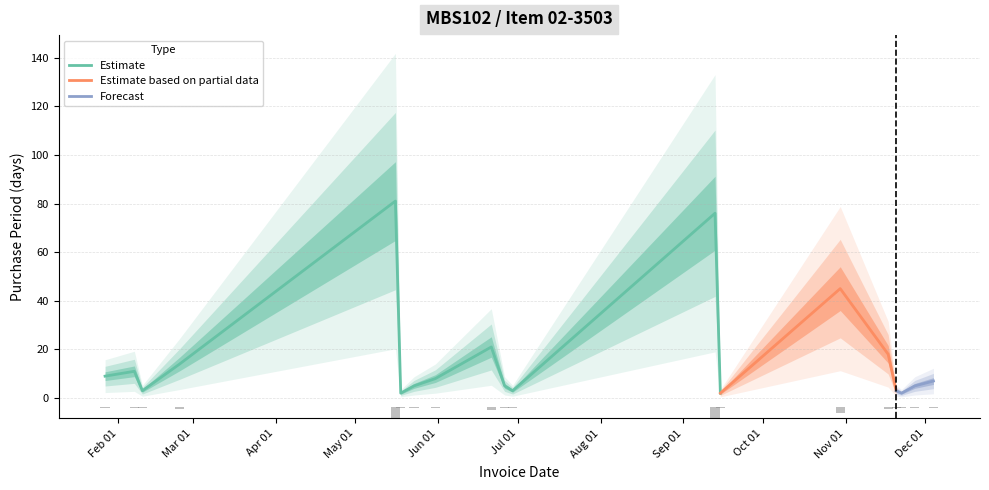

Reading left to right, what are all the values shown in this chart?

2017-01-27=9	2017-02-07=11	2017-02-10=3	2017-02-24=14	2017-05-16=81	2017-05-18=2	2017-05-23=5	2017-05-31=8	2017-06-21=21	2017-06-26=5	2017-06-29=3	2017-09-13=76	2017-09-15=2	2017-10-30=45	2017-11-17=18	2017-11-20=3	2017-11-22=2	2017-11-27=5	2017-12-04=7